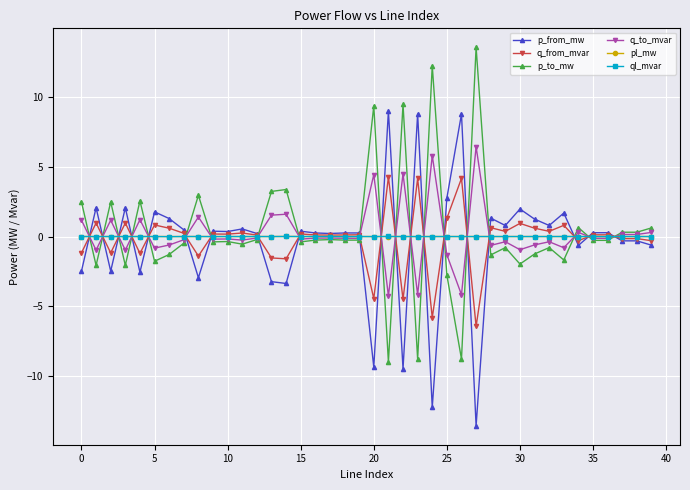

What is the minimum value for q_to_mvar?

-4.3